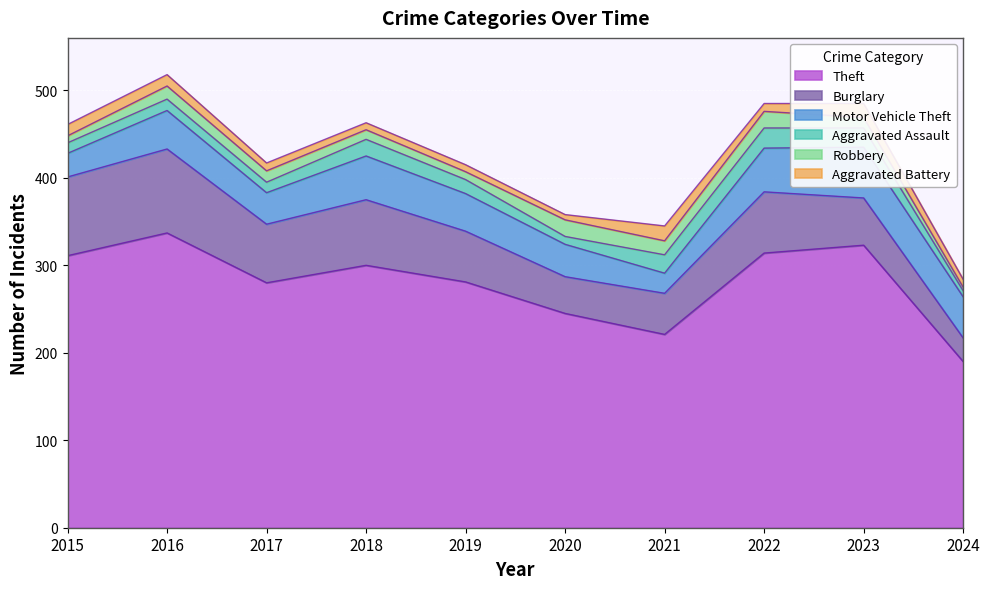

What is the maximum value shown in the chart?

337